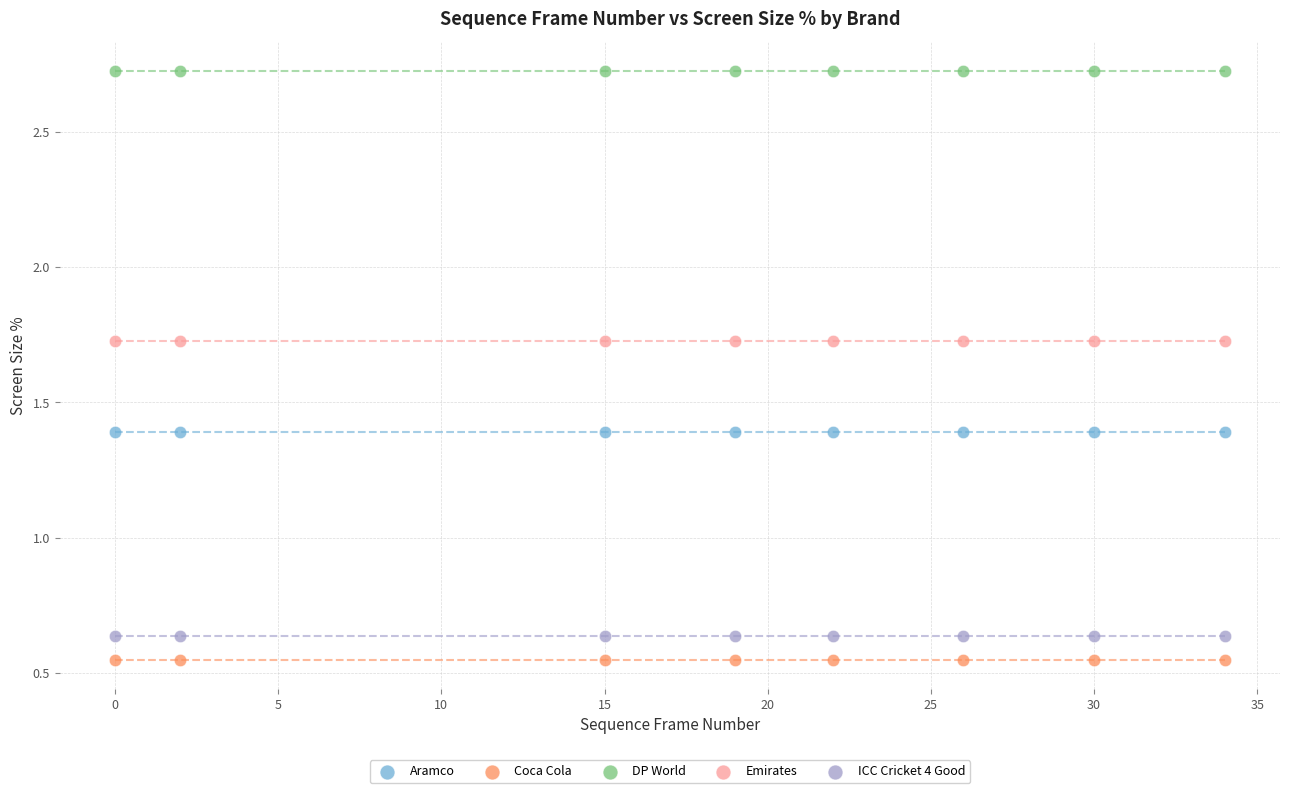

Which series reaches the maximum Y coordinate?

DP World